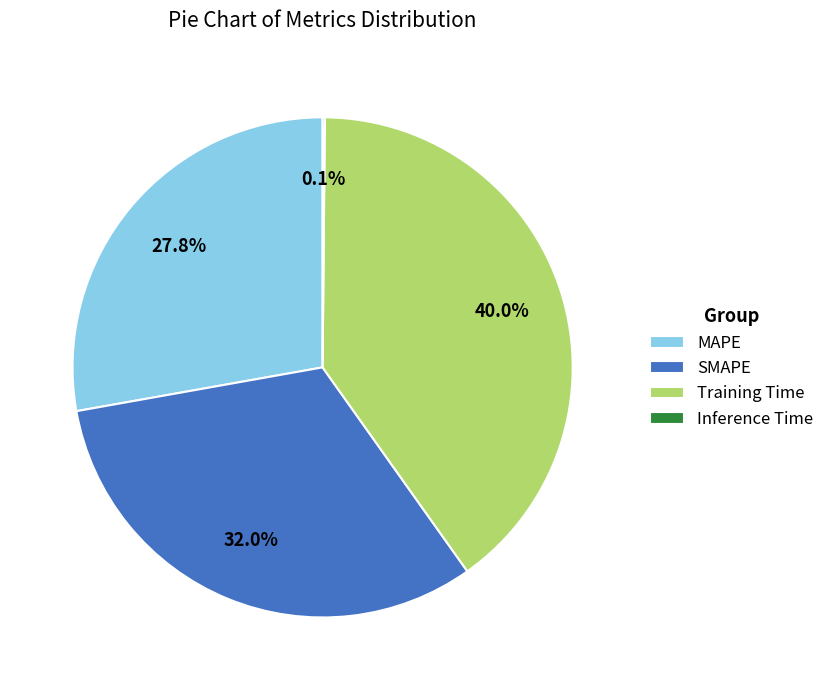

To the nearest percent, what is the average slice percentage?

25%